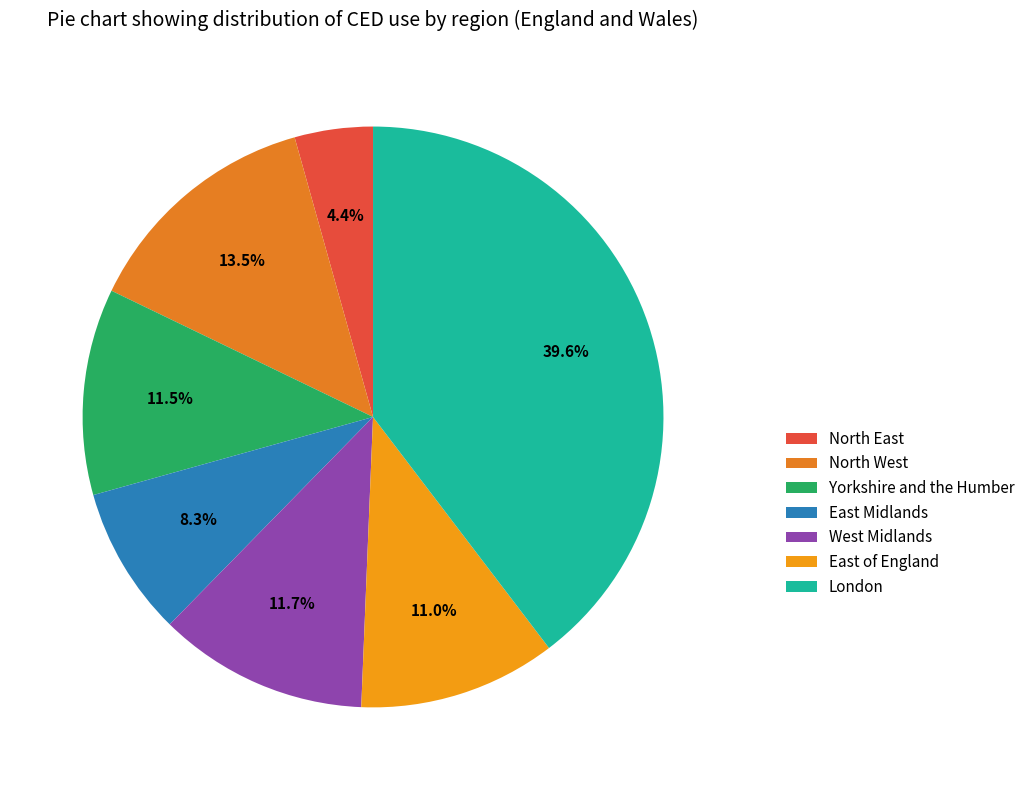

To the nearest percent, what is the difference between the West Midlands and East of England slice percentages?

1%